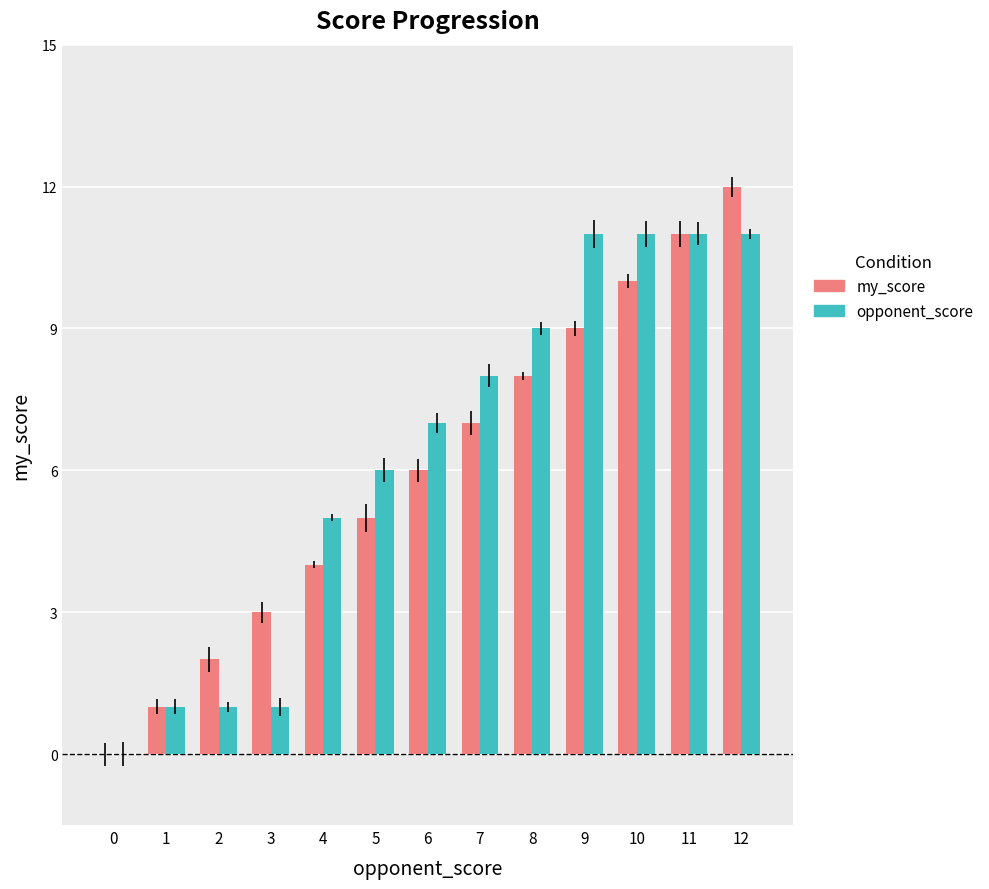

What is the greatest value displayed?

12